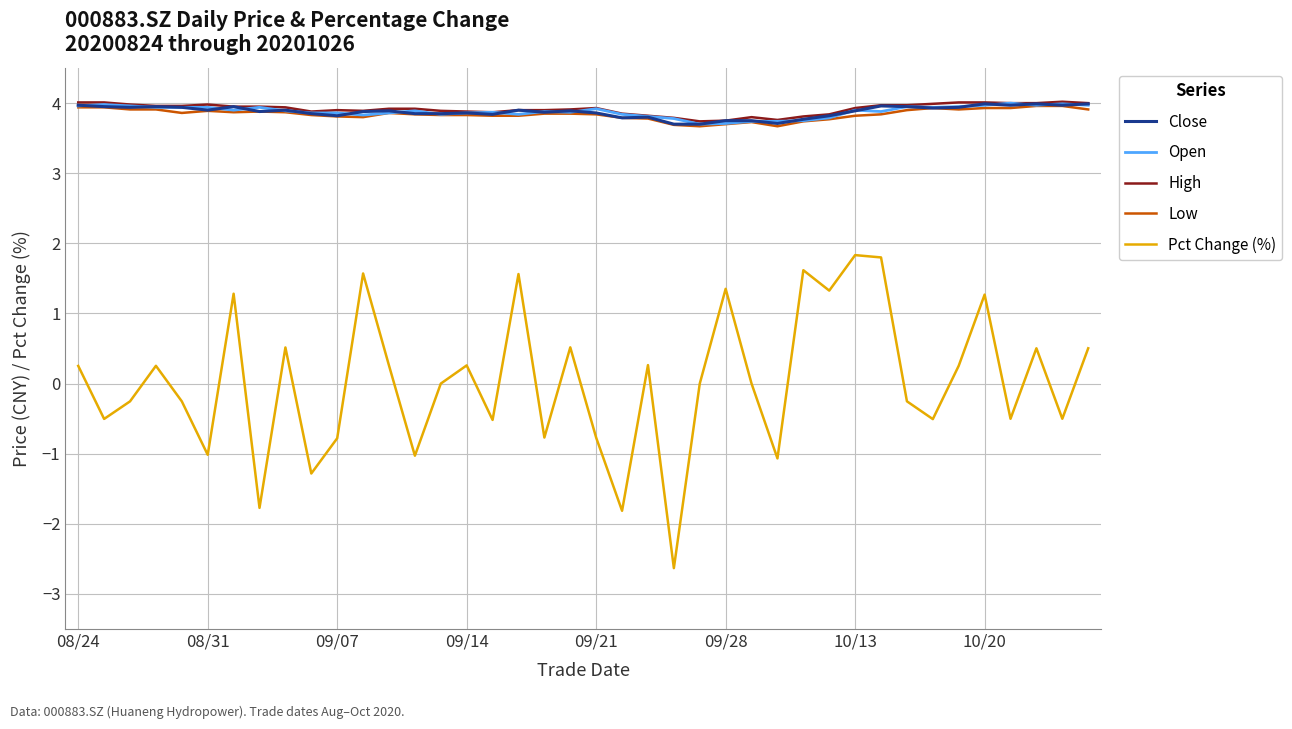

True or false: Open and Pct Change (%) cross at least once.

False